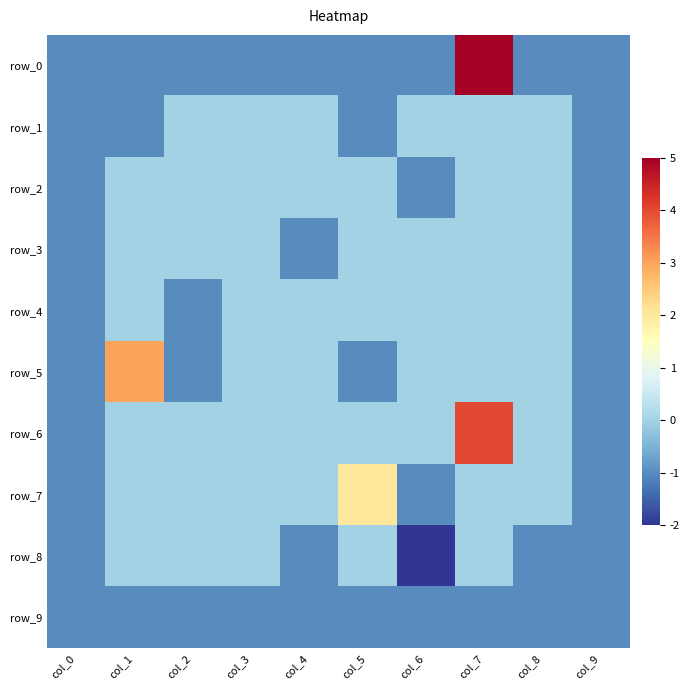

Rank the categories by row_2 value from highest to lowest.

col_1, col_2, col_3, col_4, col_5, col_7, col_8, col_0, col_6, col_9